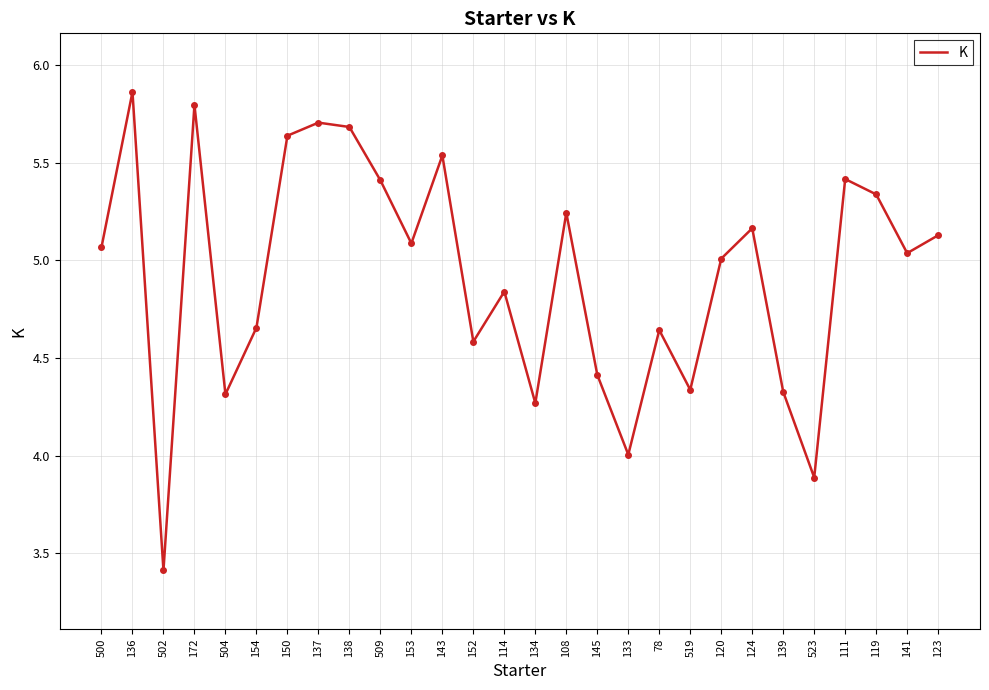

Approximately how many times larger is the value at 141 compared to 124?

1.0